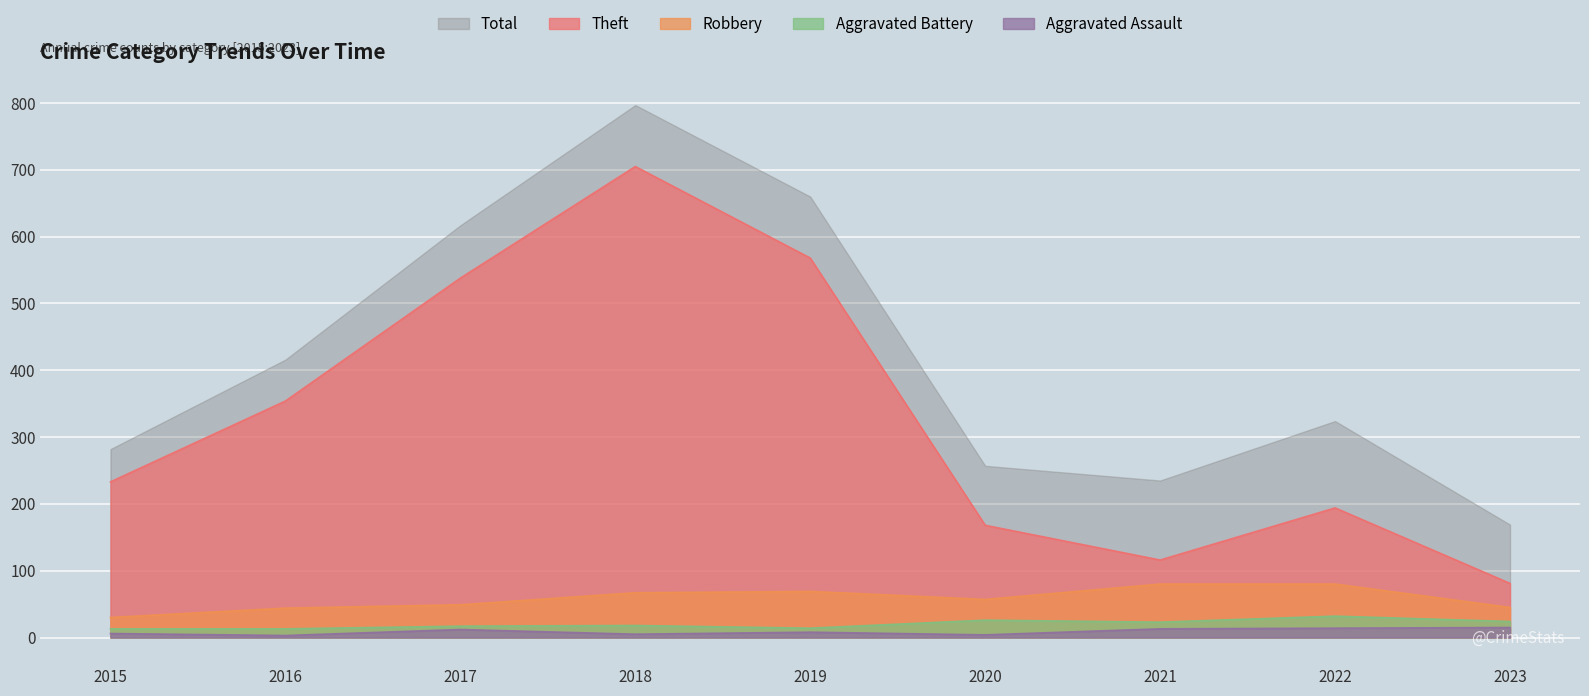

At how many categories does at least one series exceed 180?

8